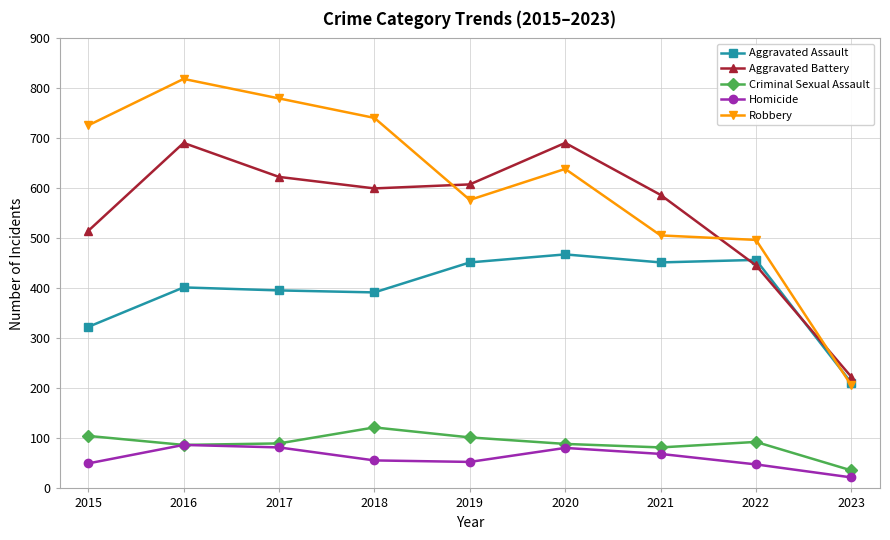

What is the sum of the Aggravated Battery values at 2021 and 2020?

1278